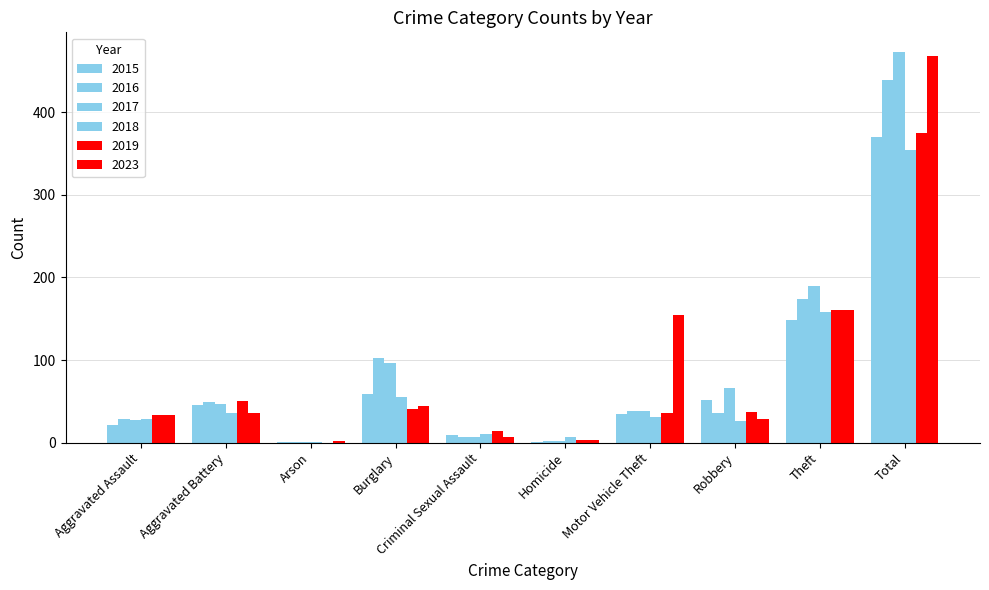

What is the sum of the 2015 values at Aggravated Assault and Theft?

169